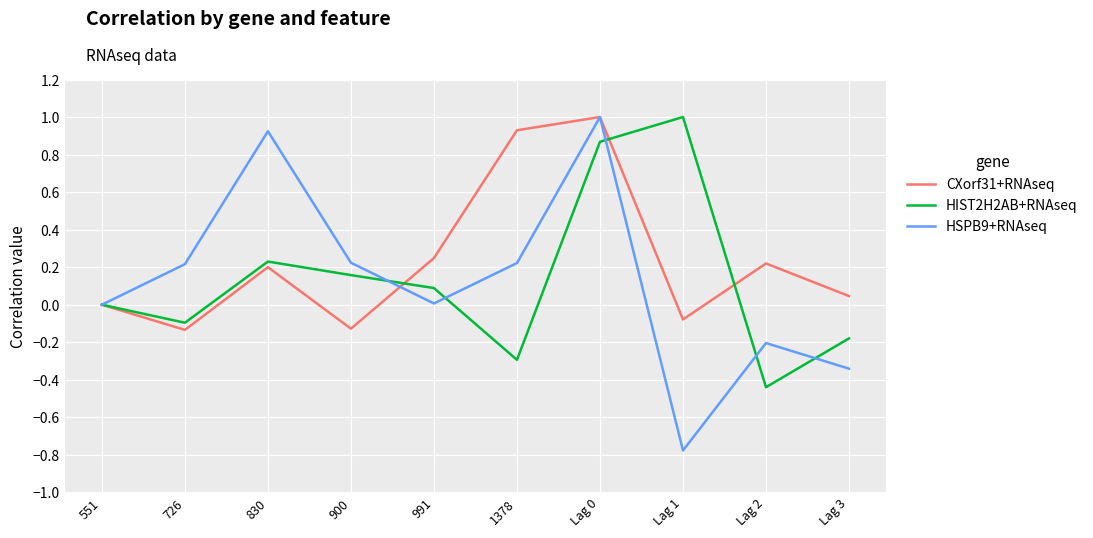

How many distinct data groups are displayed?

3